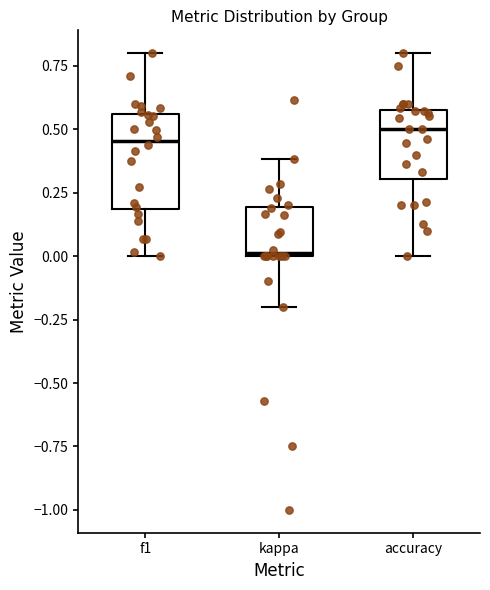

Reading left to right, transcribe this box plot: for each box, give where its median line is, the range the box spans, and where its two whiskers end, as read against the y-axis. The values are not printed on the chart, so give them approximately, as read against the axis.

f1: median 0.45, box 0.20 to 0.55, whiskers 0.00 to 0.80
kappa: median 0.00, box 0.00 to 0.20, whiskers -0.20 to 0.40
accuracy: median 0.50, box 0.30 to 0.55, whiskers 0.00 to 0.80